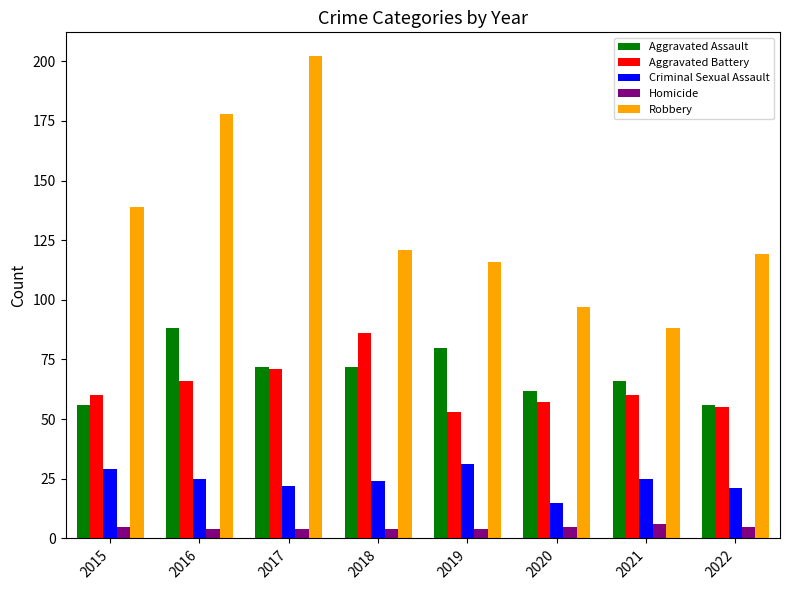

Which series has the largest range (max minus min)?

Robbery